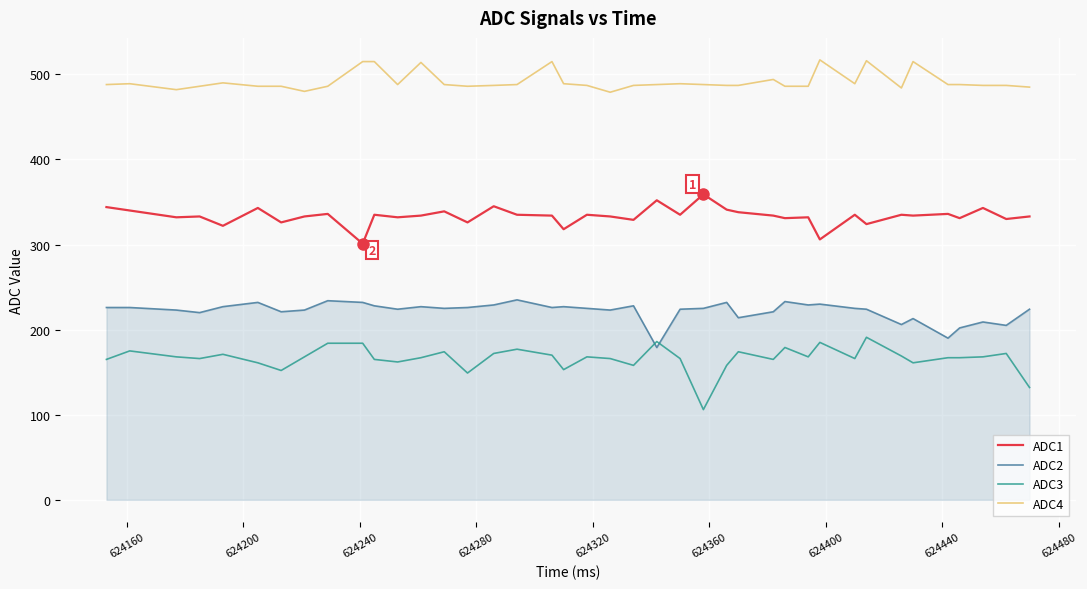

At how many categories does at least one series exceed 264?

40